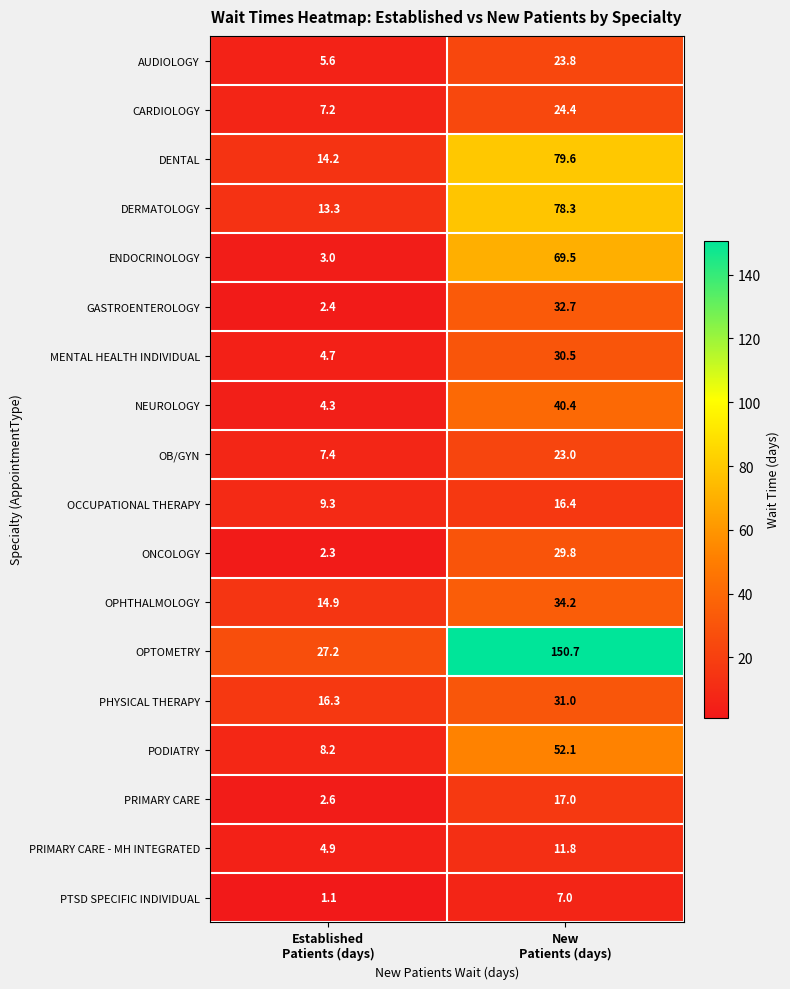

What is the average value of the ONCOLOGY series?

16.1